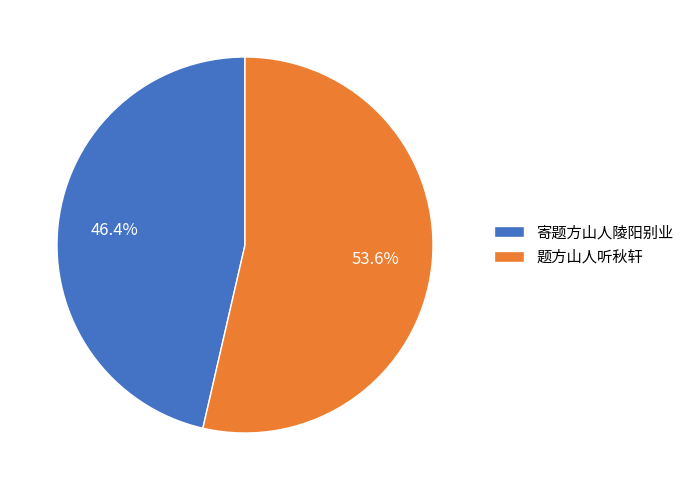

What is the ratio of the value at 题方山人听秋轩 to the value at 寄题方山人陵阳别业?

1.2